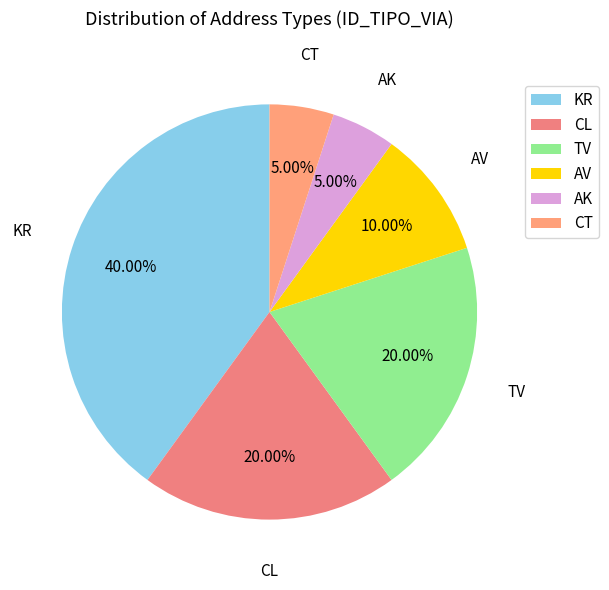

Is the sum of KR and TV greater than half?

Yes